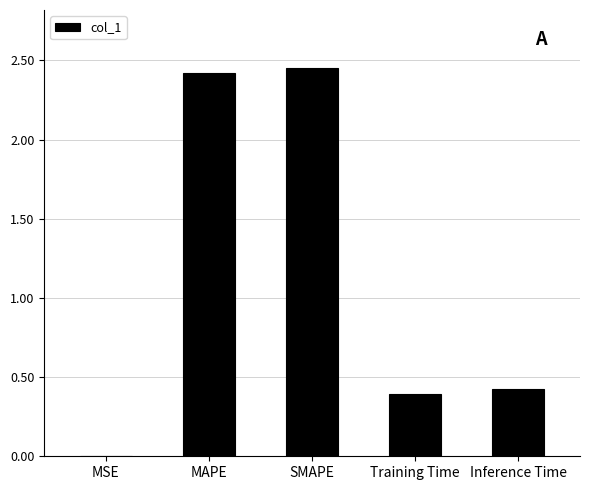

Read the value at Inference Time.

0.4